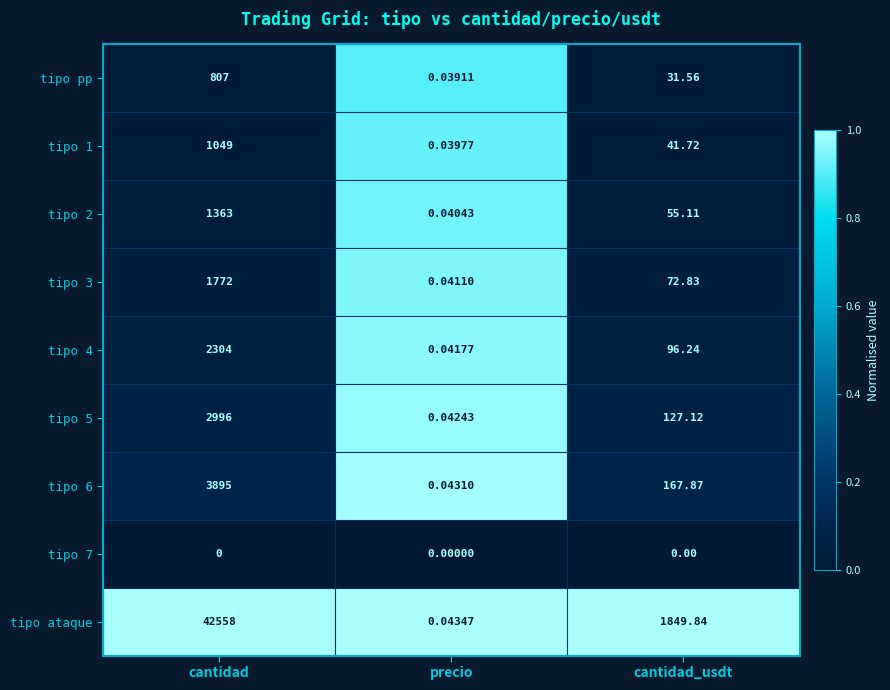

Which series has the largest total across all categories?

tipo ataque